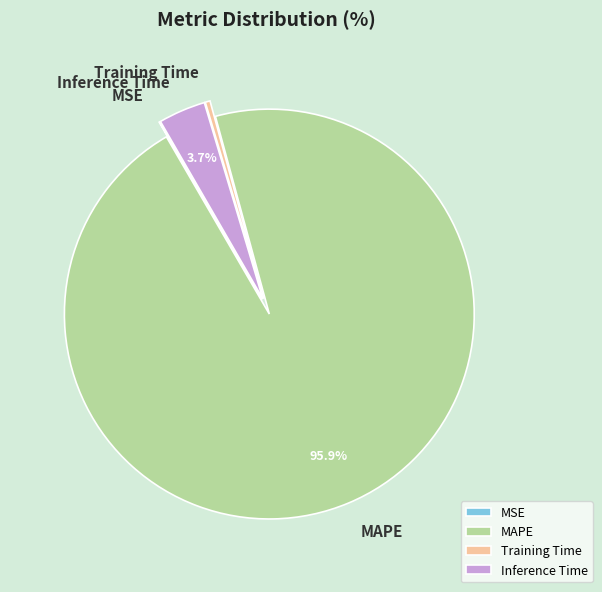

Is Inference Time the majority of the pie?

No